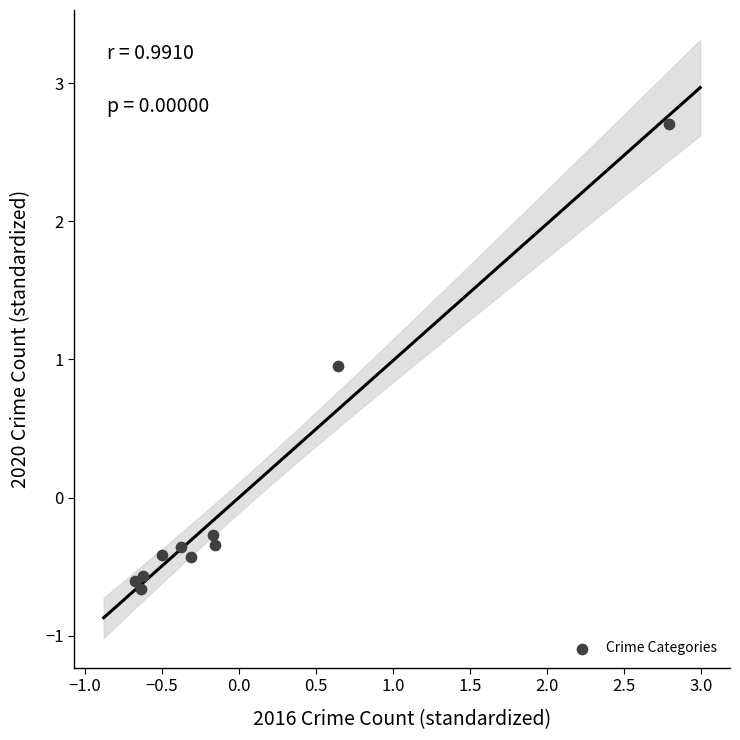

What is the range of Y values (max minus min)?

3.4